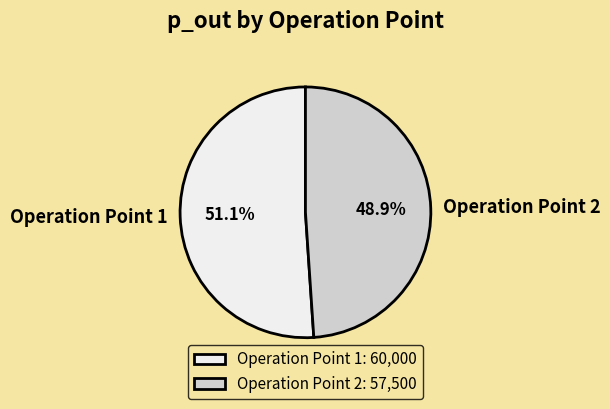

Rank the categories by value from lowest to highest.

Operation Point 2, Operation Point 1